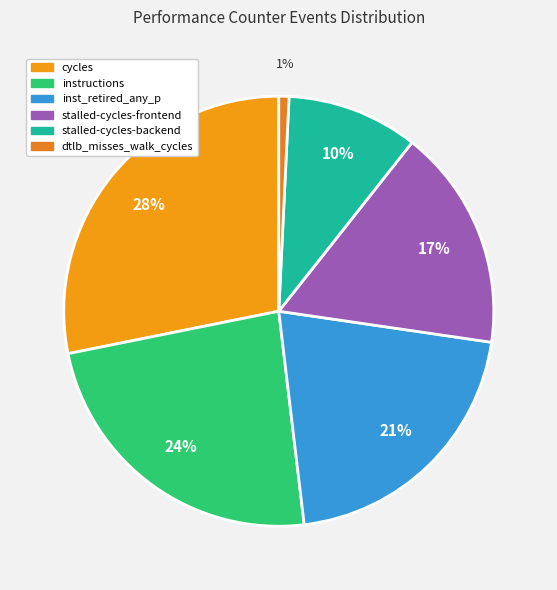

What percentage is the instructions slice, to the nearest percent?

24%